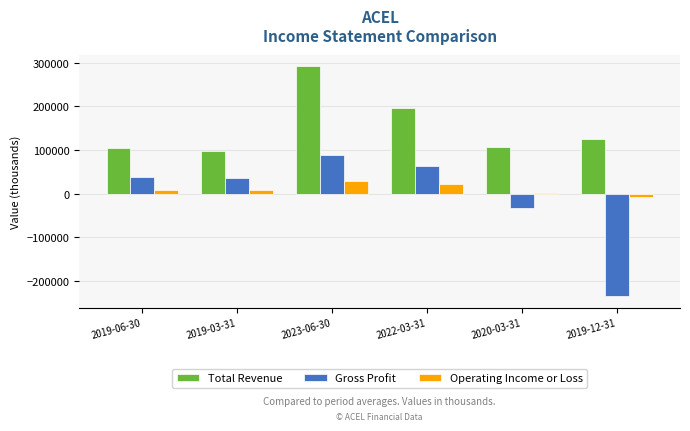

Which series has the largest total across all categories?

Total Revenue